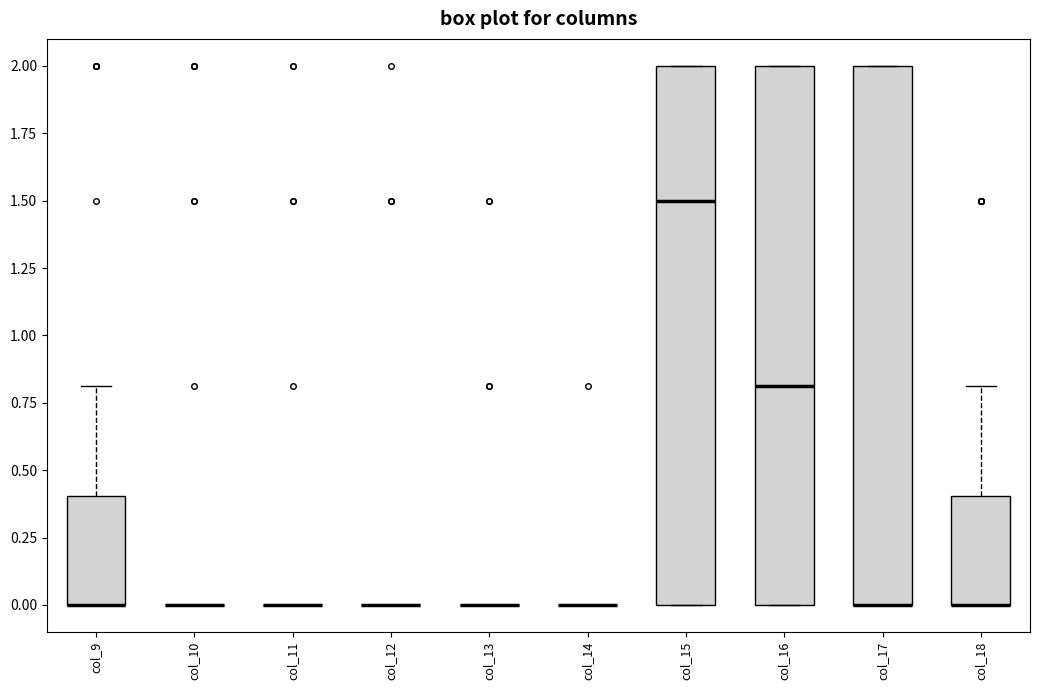

Reading left to right, transcribe this box plot: for each box, give where its median line is, the range the box spans, and where its two whiskers end, as read against the y-axis. The values are not printed on the chart, so give them approximately, as read against the axis.

col_9: median 0.0 (drawn on the box's lower edge), box 0.0 to 0.4, whiskers 0.0 to 0.8
col_10: box collapsed to a line at 0.0, whiskers 0.0 to 0.0
col_11: box collapsed to a line at 0.0, whiskers 0.0 to 0.0
col_12: box collapsed to a line at 0.0, whiskers 0.0 to 0.0
col_13: box collapsed to a line at 0.0, whiskers 0.0 to 0.0
col_14: box collapsed to a line at 0.0, whiskers 0.0 to 0.0
col_15: median 1.5, box 0.0 to 2.0, whiskers 0.0 to 2.0
col_16: median 0.8, box 0.0 to 2.0, whiskers 0.0 to 2.0
col_17: median 0.0 (drawn on the box's lower edge), box 0.0 to 2.0, whiskers 0.0 to 2.0
col_18: median 0.0 (drawn on the box's lower edge), box 0.0 to 0.4, whiskers 0.0 to 0.8